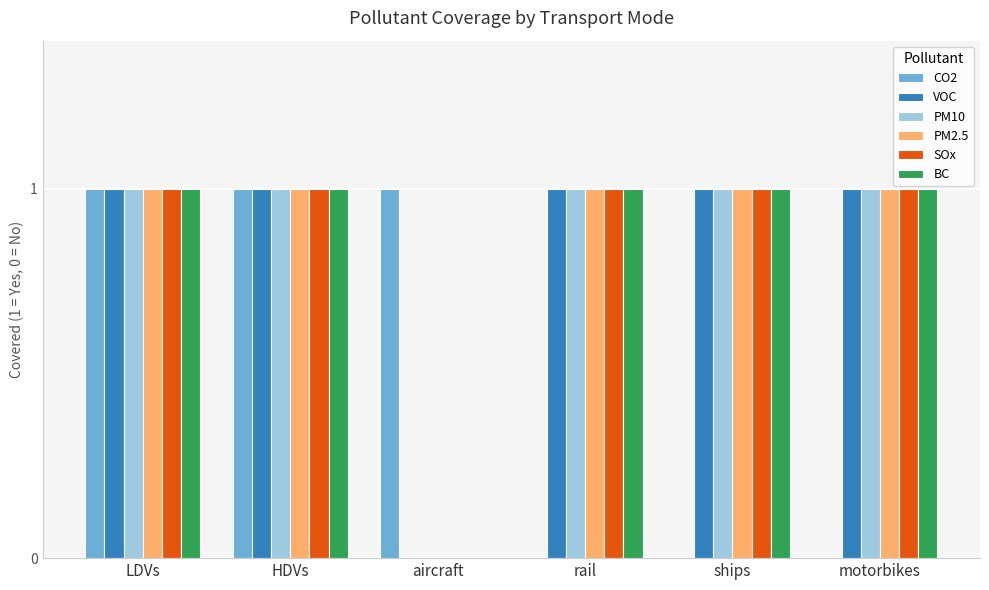

Reading left to right, extract all data points from this chart.

CO2: 1	1	1	0	0	0
VOC: 1	1	0	1	1	1
PM10: 1	1	0	1	1	1
PM2.5: 1	1	0	1	1	1
SOx: 1	1	0	1	1	1
BC: 1	1	0	1	1	1